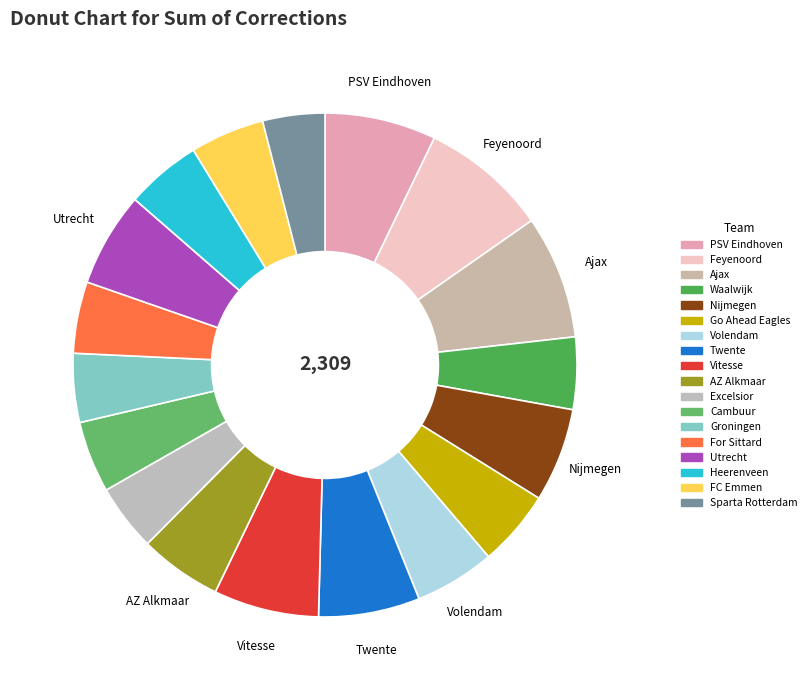

Combined, do Twente and Heerenveen account for over 50%?

No